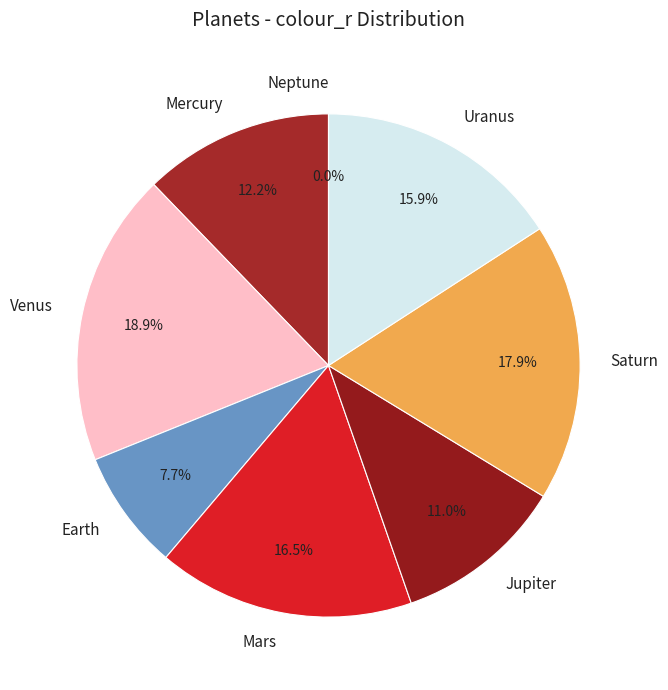

To the nearest percent, what percentage of the pie is Uranus?

16%